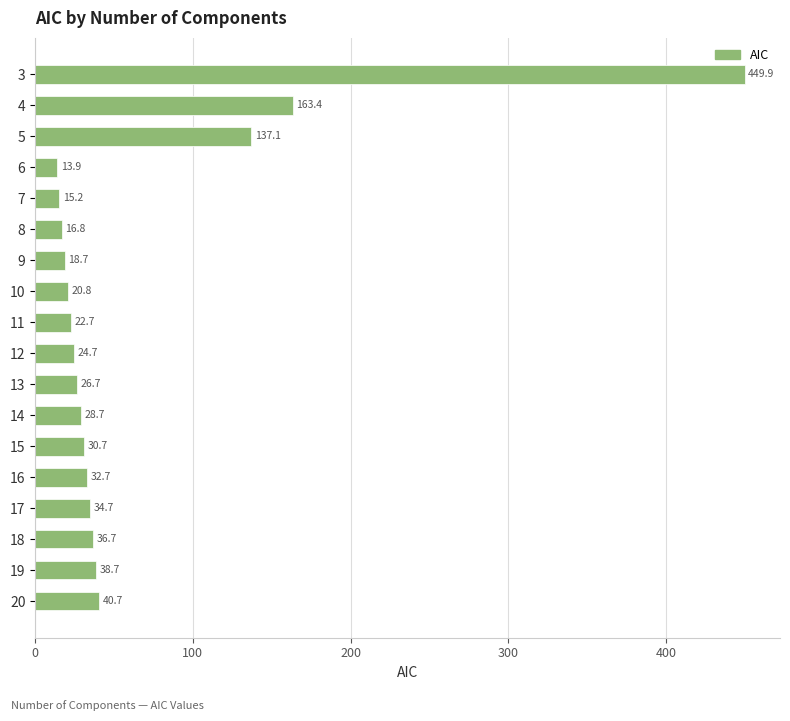

Rank the categories by value from highest to lowest.

3, 4, 5, 20, 19, 18, 17, 16, 15, 14, 13, 12, 11, 10, 9, 8, 7, 6